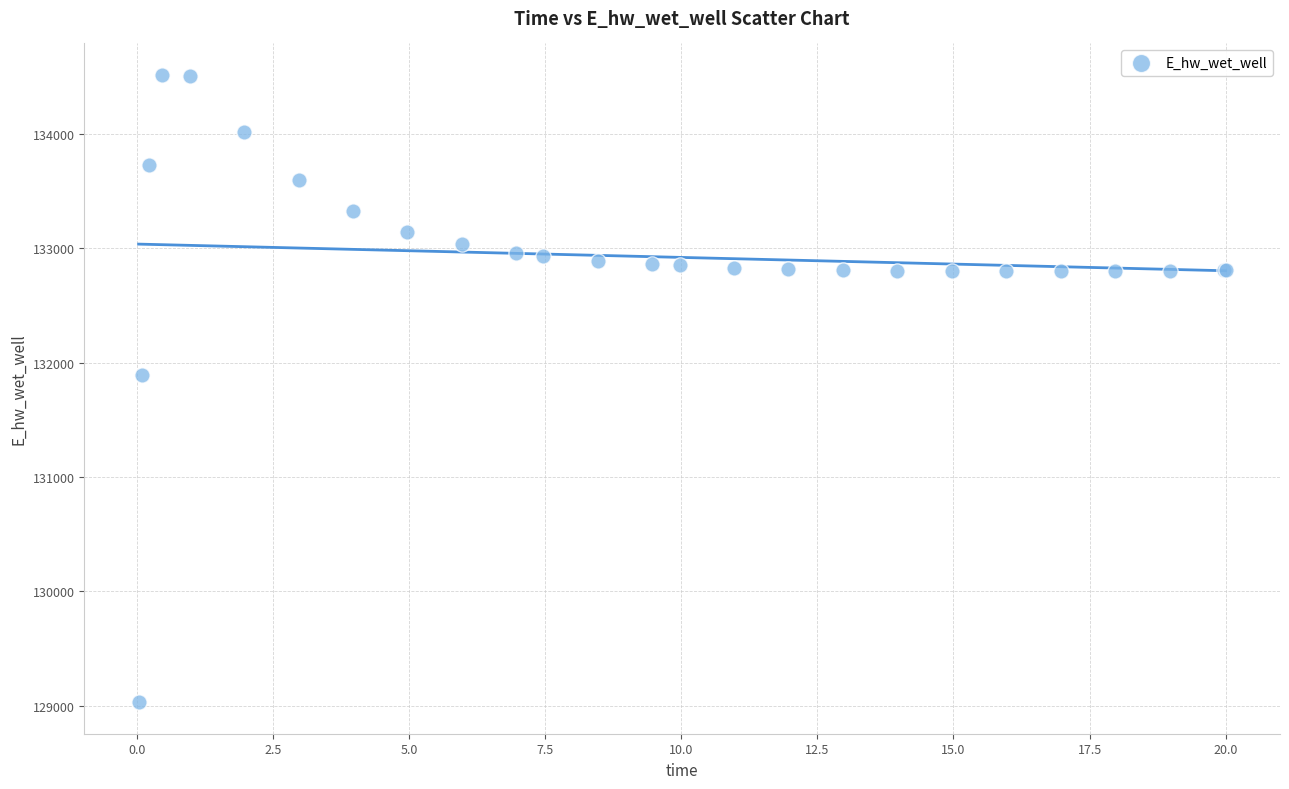

What Y value in the scatter plot is closest to 131774?

131893.6